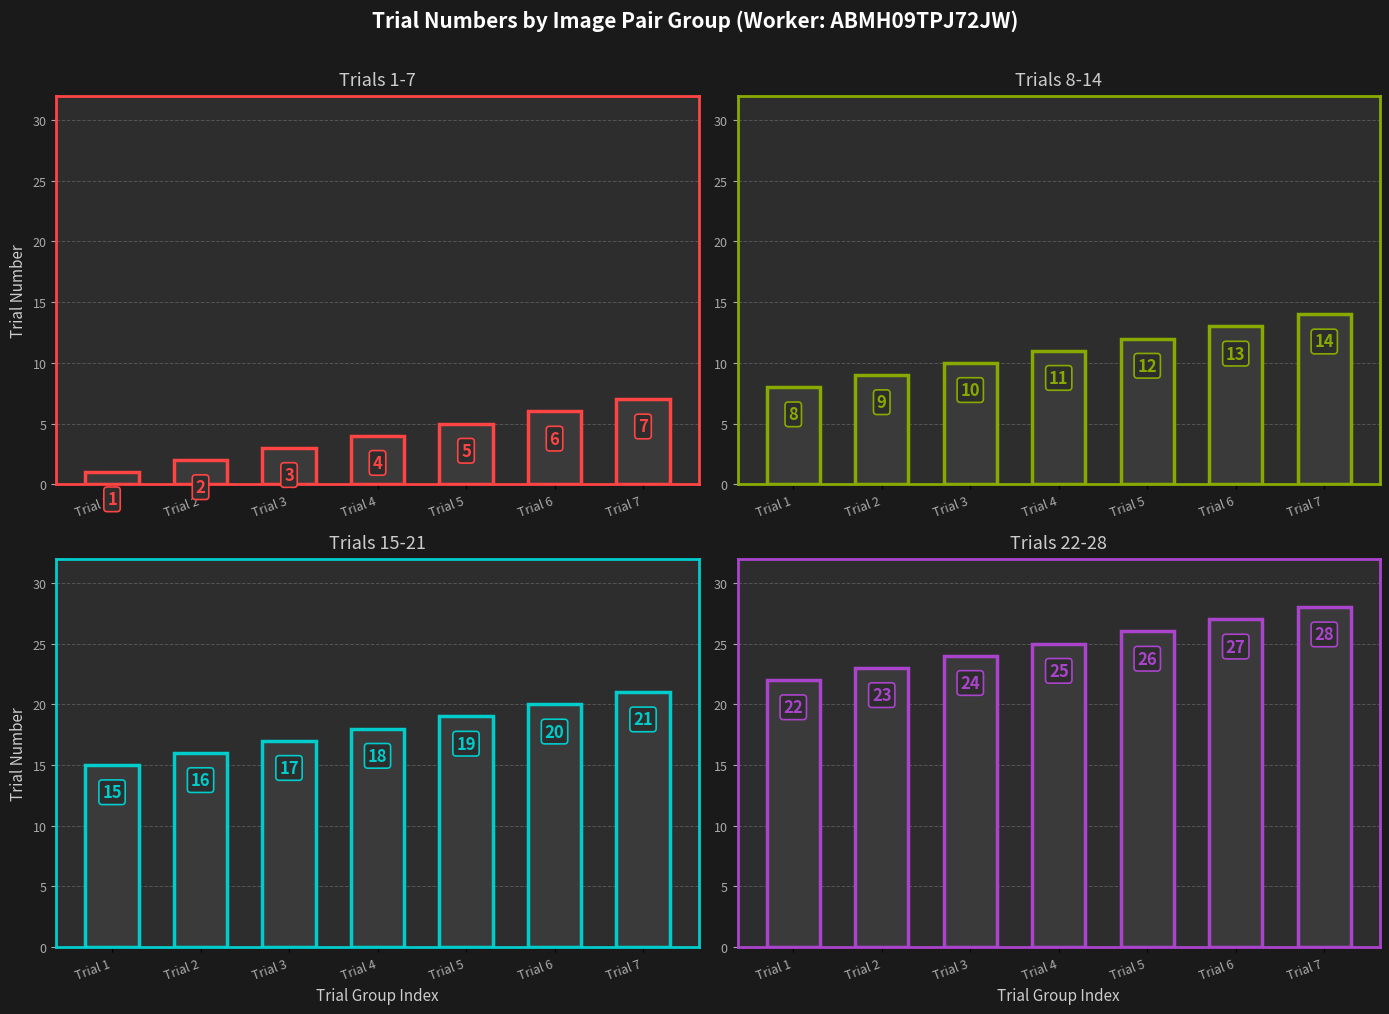

Reading left to right, extract all data points from this chart.

Trials 1-7: 1	2	3	4	5	6	7
Trials 8-14: 8	9	10	11	12	13	14
Trials 15-21: 15	16	17	18	19	20	21
Trials 22-28: 22	23	24	25	26	27	28